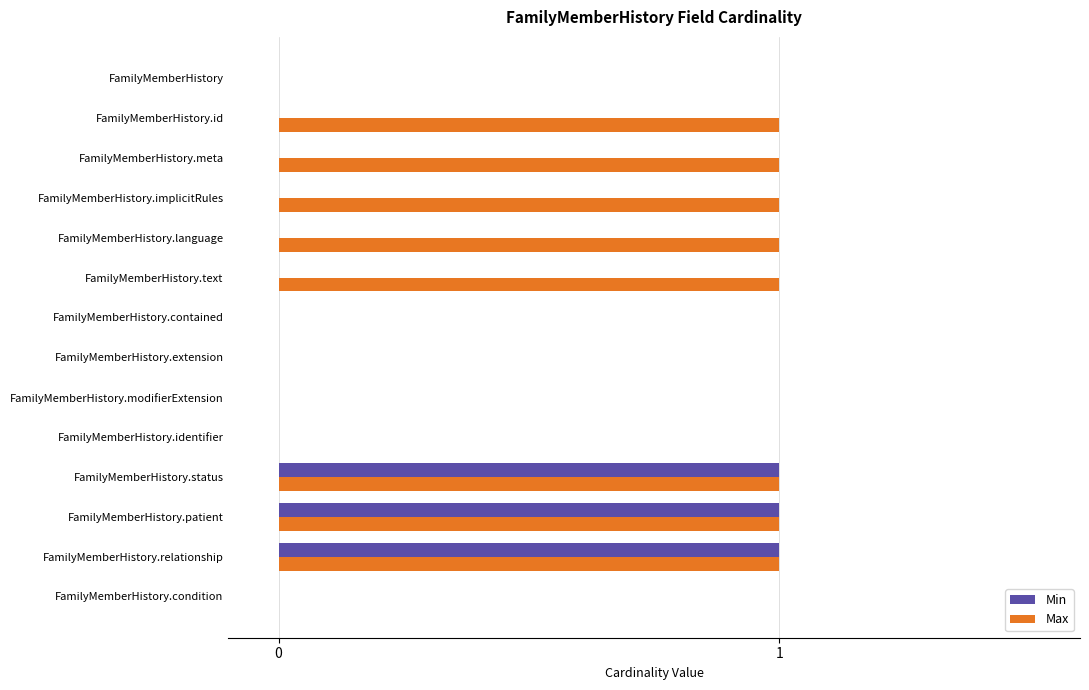

What is the sum of all Max values?

8